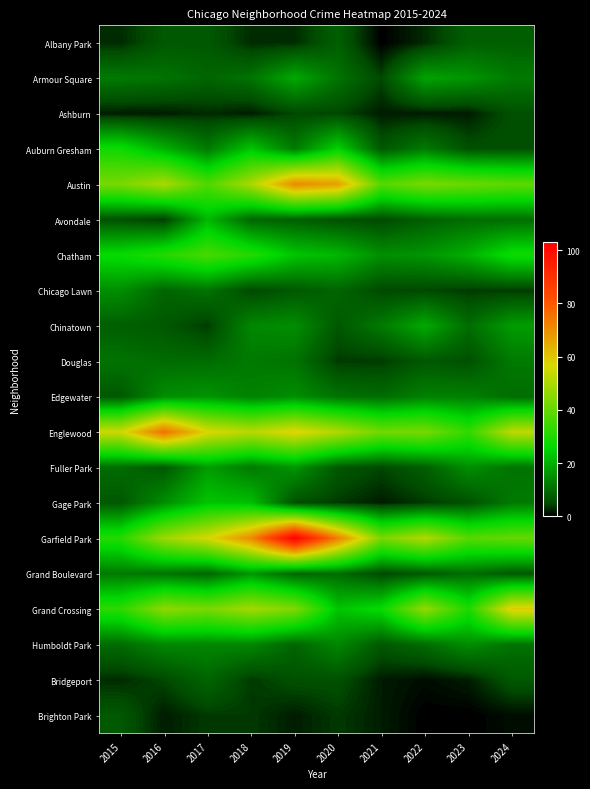

Reading left to right, what are all the values shown in this chart?

Albany Park: 2015=3	2016=7	2017=7	2018=3	2019=3	2020=8	2021=0	2022=3	2023=8	2024=8
Armour Square: 2015=12	2016=11	2017=9	2018=11	2019=19	2020=11	2021=5	2022=18	2023=16	2024=12
Ashburn: 2015=2	2016=2	2017=3	2018=2	2019=5	2020=5	2021=2	2022=2	2023=2	2024=6
Auburn Gresham: 2015=28	2016=20	2017=12	2018=23	2019=12	2020=25	2021=7	2022=12	2023=6	2024=6
Austin: 2015=43	2016=50	2017=37	2018=50	2019=71	2020=67	2021=38	2022=43	2023=41	2024=39
Avondale: 2015=6	2016=4	2017=21	2018=9	2019=8	2020=6	2021=5	2022=8	2023=10	2024=10
Chatham: 2015=27	2016=31	2017=36	2018=31	2019=23	2020=21	2021=15	2022=16	2023=20	2024=28
Chicago Lawn: 2015=15	2016=9	2017=11	2018=5	2019=7	2020=9	2021=5	2022=5	2023=4	2024=4
Chinatown: 2015=8	2016=7	2017=4	2018=14	2019=15	2020=7	2021=12	2022=19	2023=10	2024=17
Douglas: 2015=11	2016=10	2017=10	2018=12	2019=11	2020=4	2021=4	2022=7	2023=6	2024=12
Edgewater: 2015=7	2016=15	2017=16	2018=13	2019=15	2020=11	2021=10	2022=13	2023=13	2024=10
Englewood: 2015=55	2016=76	2017=57	2018=52	2019=58	2020=51	2021=42	2022=43	2023=33	2024=53
Fuller Park: 2015=10	2016=7	2017=17	2018=12	2019=16	2020=7	2021=5	2022=8	2023=15	2024=11
Gage Park: 2015=7	2016=15	2017=23	2018=22	2019=6	2020=4	2021=2	2022=4	2023=6	2024=12
Garfield Park: 2015=31	2016=48	2017=56	2018=71	2019=103	2020=73	2021=43	2022=51	2023=38	2024=40
Grand Boulevard: 2015=12	2016=11	2017=9	2018=16	2019=9	2020=10	2021=5	2022=7	2023=10	2024=7
Grand Crossing: 2015=32	2016=46	2017=43	2018=49	2019=44	2020=23	2021=27	2022=47	2023=30	2024=59
Humboldt Park: 2015=10	2016=14	2017=14	2018=14	2019=9	2020=14	2021=7	2022=10	2023=15	2024=11
Bridgeport: 2015=3	2016=5	2017=9	2018=4	2019=6	2020=6	2021=2	2022=1	2023=2	2024=7
Brighton Park: 2015=7	2016=2	2017=4	2018=4	2019=2	2020=4	2021=2	2022=0	2023=0	2024=1